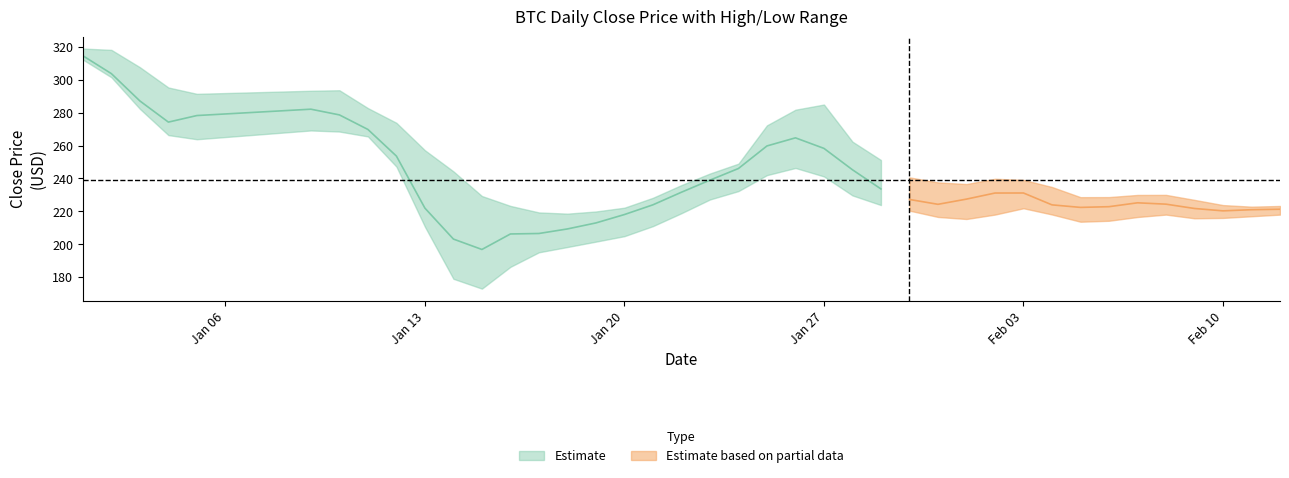

True or false: high_mean and close_mean cross at least once.

False